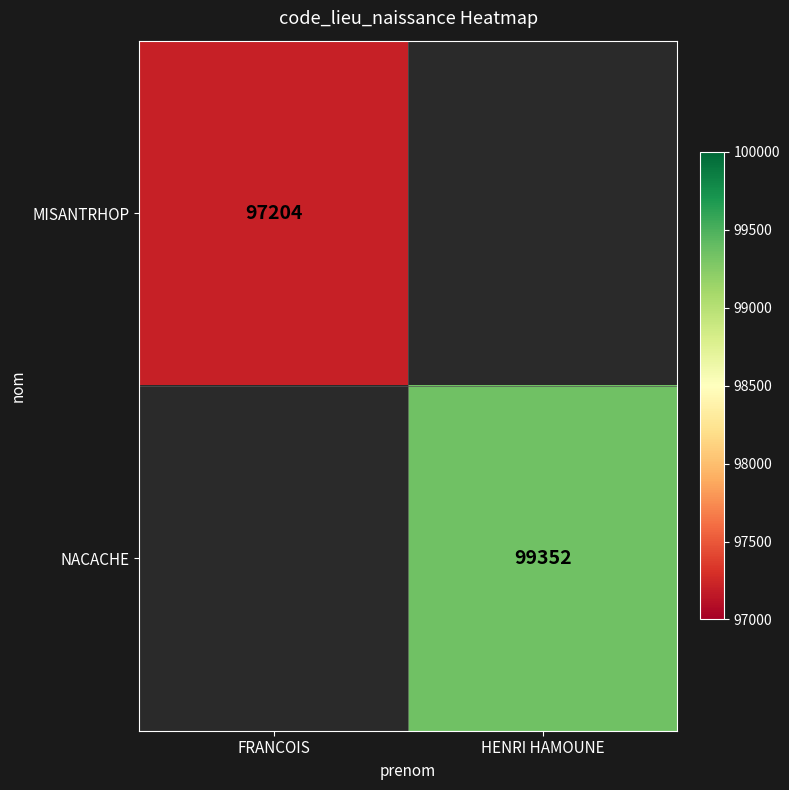

True or false: NACACHE has a value of 55938 at HENRI HAMOUNE.

False